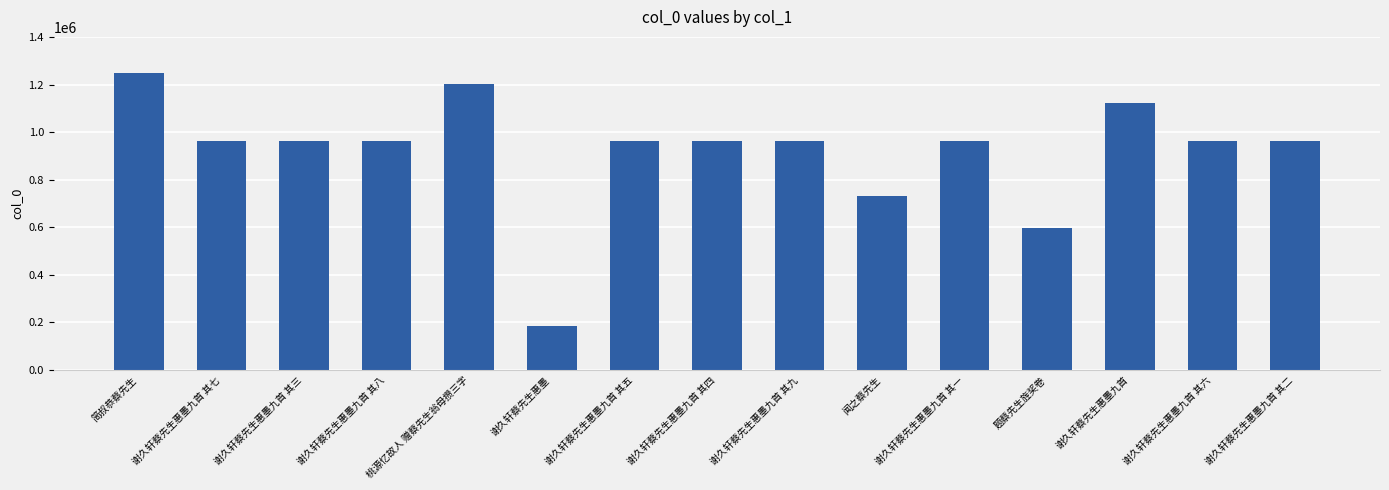

Is it true that the value at 谢久轩蔡先生惠墨九首 其三 is 526353?

False